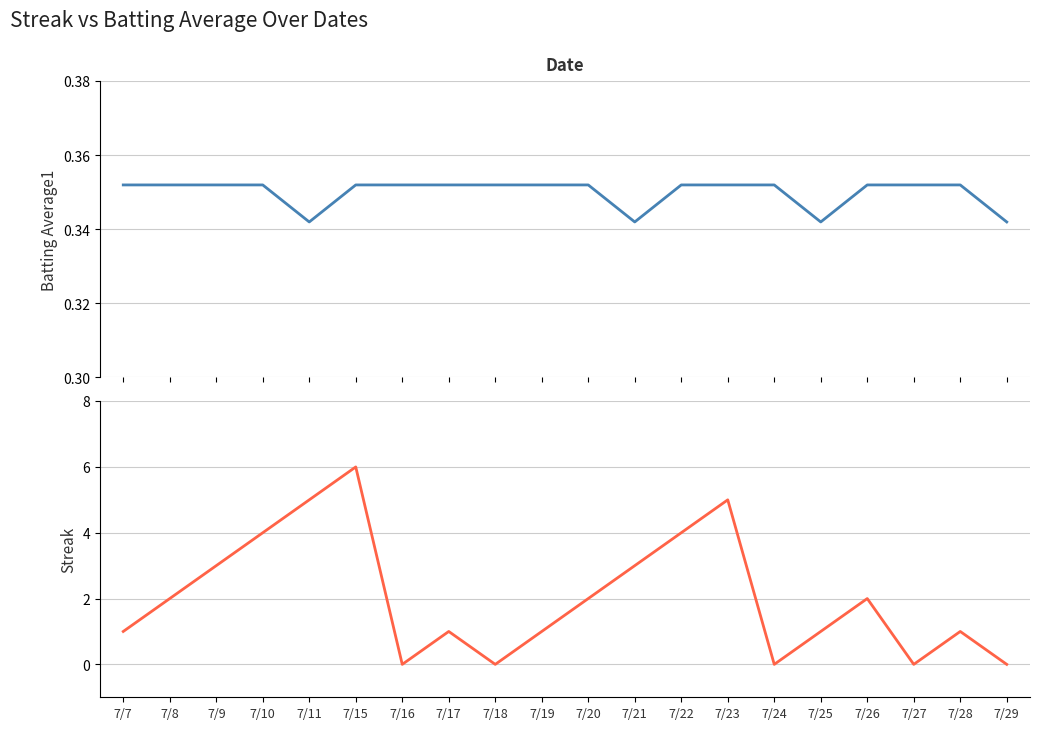

True or false: Streak has more than 2 points higher than both neighbors.

True